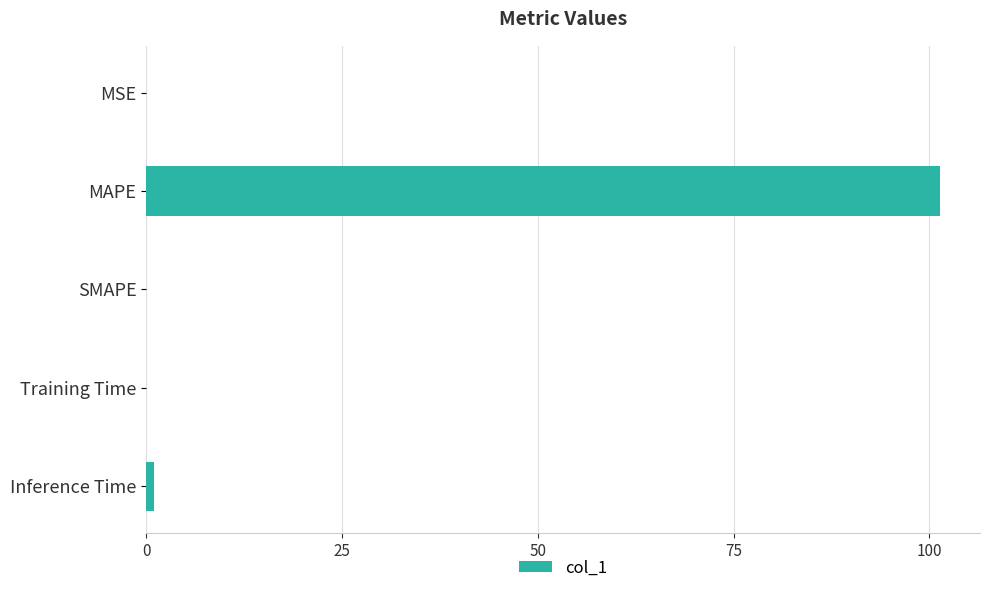

Count the number of data series in this chart.

1